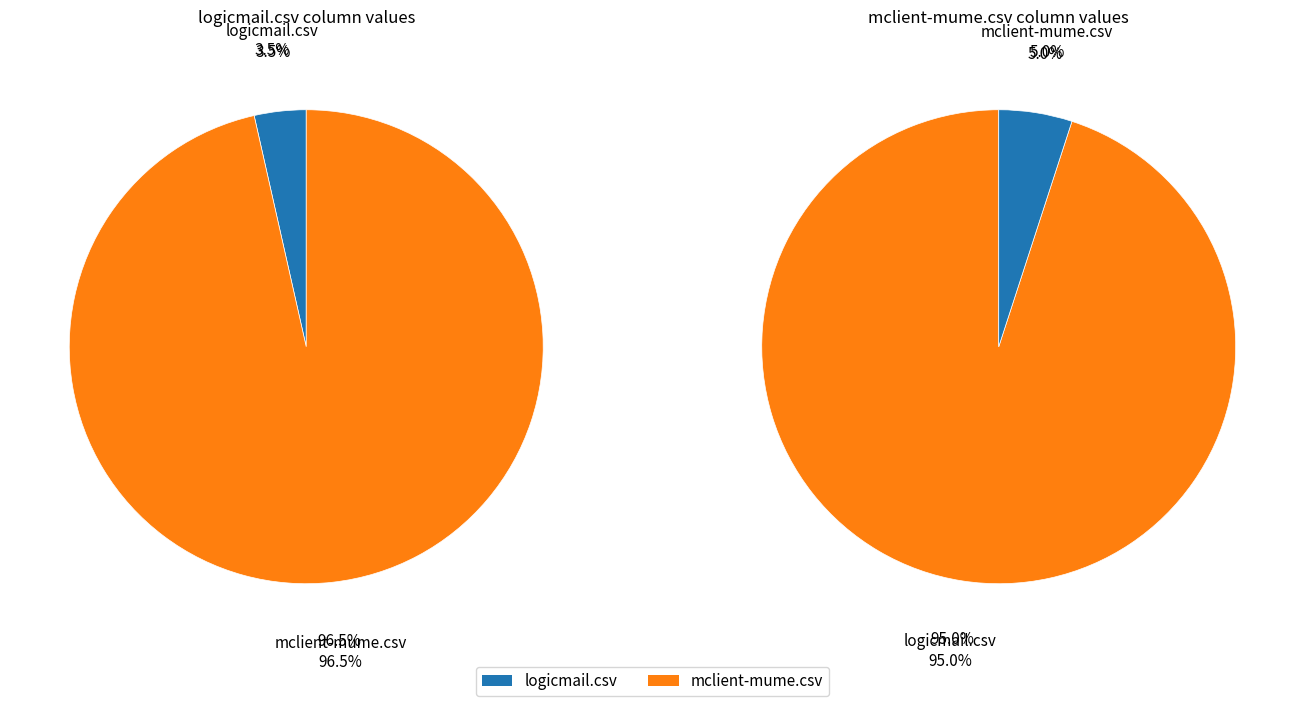

Which slice is the smallest?

logicmail.csv